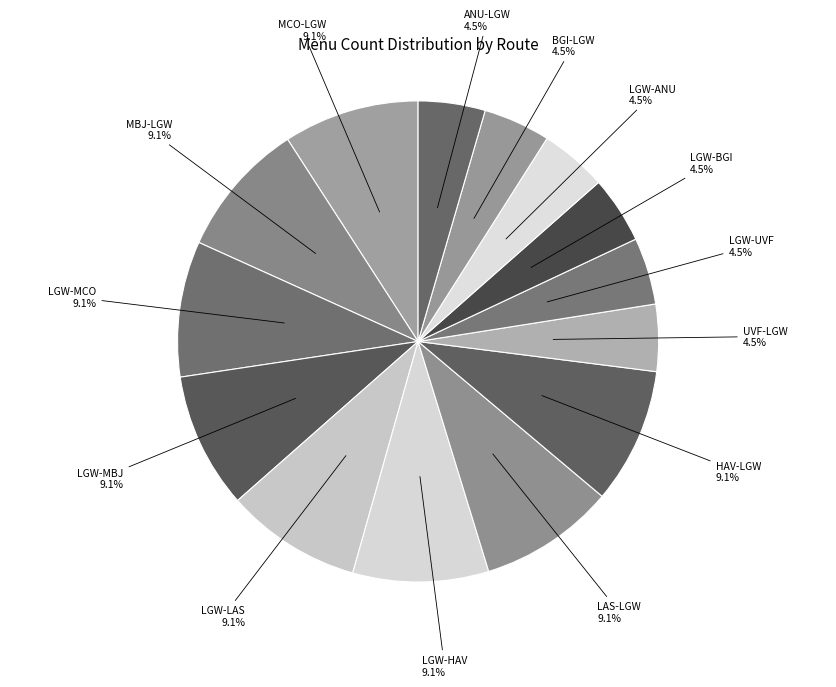

Rank the categories by value from highest to lowest.

LGW-LAS, LAS-LGW, LGW-MCO, MCO-LGW, LGW-HAV, HAV-LGW, LGW-MBJ, MBJ-LGW, LGW-BGI, BGI-LGW, LGW-ANU, ANU-LGW, LGW-UVF, UVF-LGW